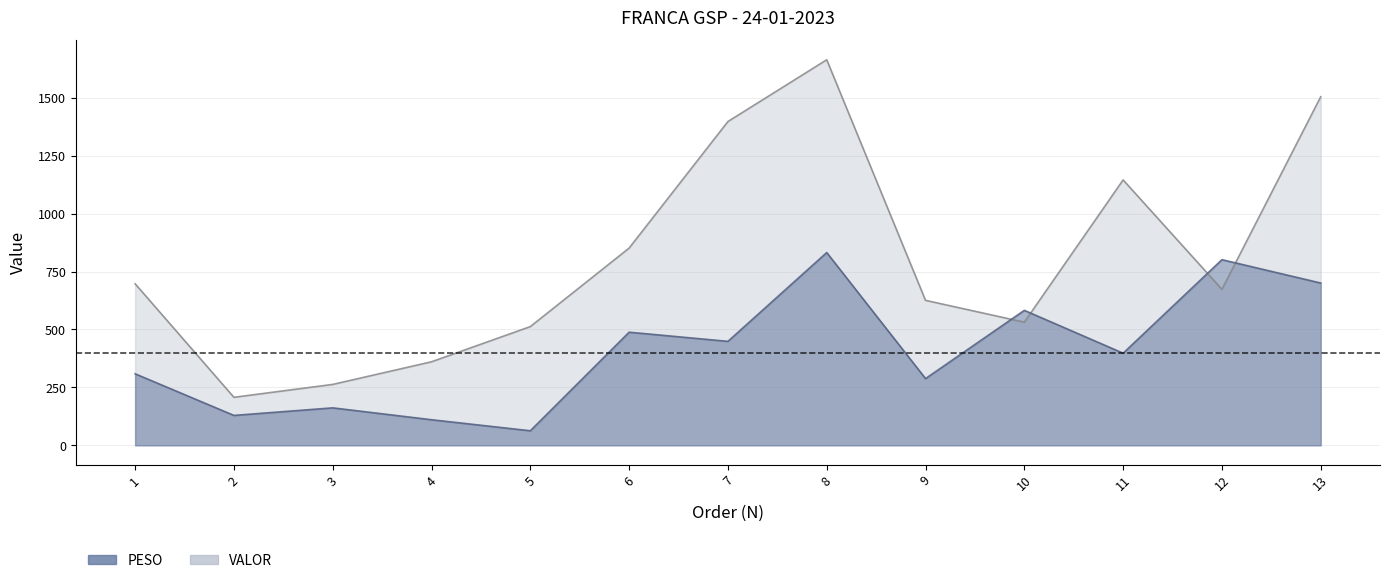

What are all the series names shown in the legend?

PESO, VALOR